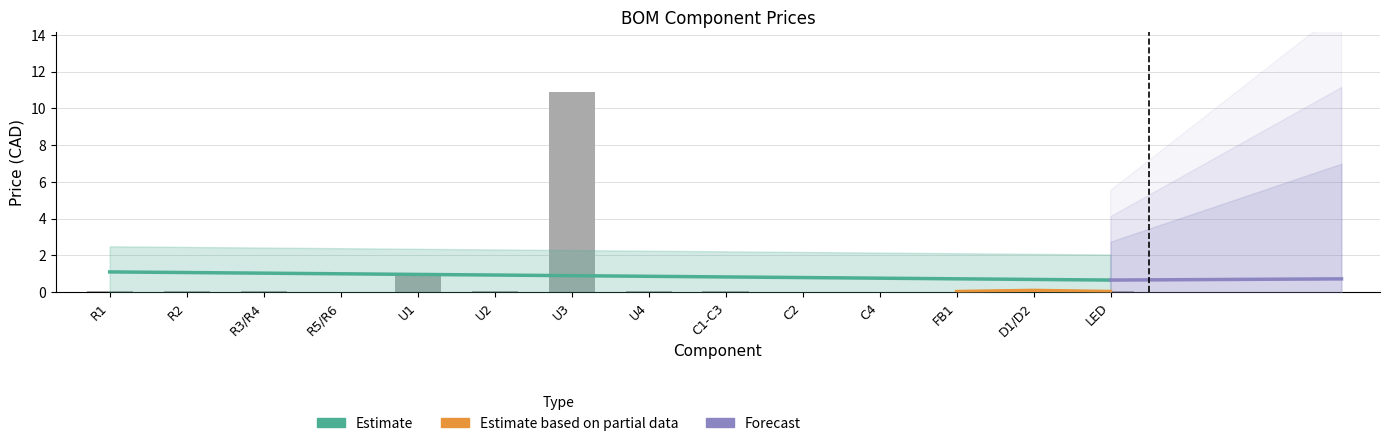

List the labels in order of value, largest first.

U3, U1, C1-C3, D1/D2, U2, R2, R1, U4, R3/R4, LED, FB1, C4, C2, R5/R6